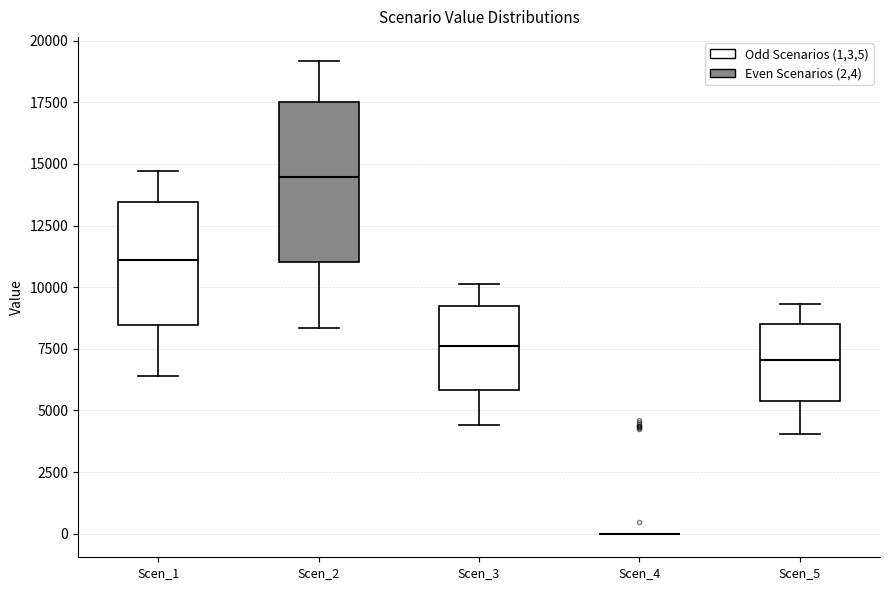

Reading left to right, transcribe this box plot: for each box, give where its median line is, the range the box spans, and where its two whiskers end, as read against the y-axis. The values are not printed on the chart, so give them approximately, as read against the axis.

Scen_1: median 11000, box 8500 to 13500, whiskers 6500 to 14500
Scen_2: median 14500, box 11000 to 17500, whiskers 8500 to 19000
Scen_3: median 7500, box 6000 to 9000, whiskers 4500 to 10000
Scen_4: box collapsed to a line at 0, whiskers 0 to 0
Scen_5: median 7000, box 5500 to 8500, whiskers 4000 to 9500